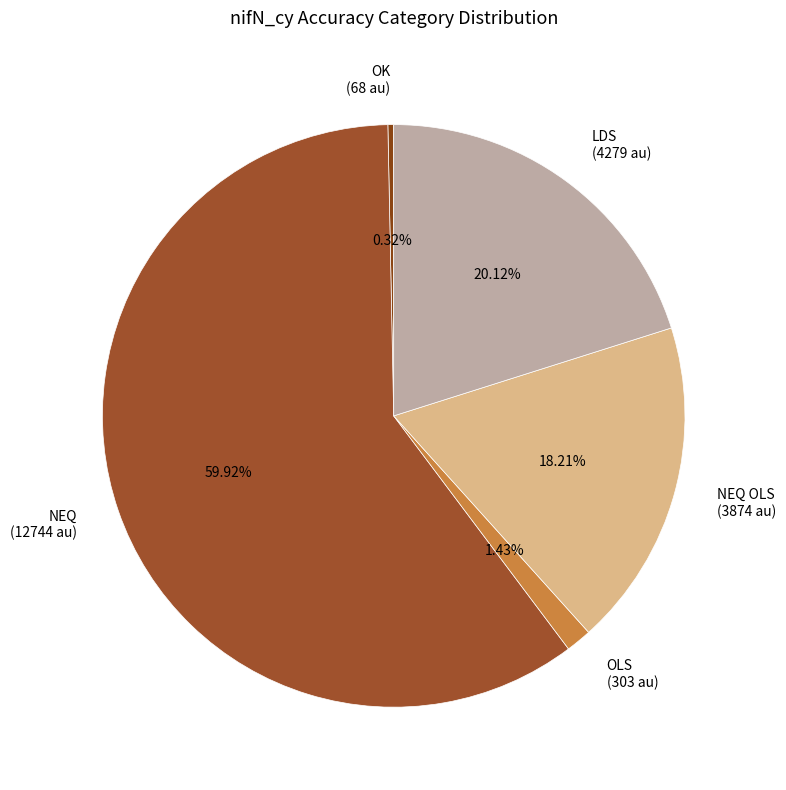

Is there a majority slice in this chart?

Yes